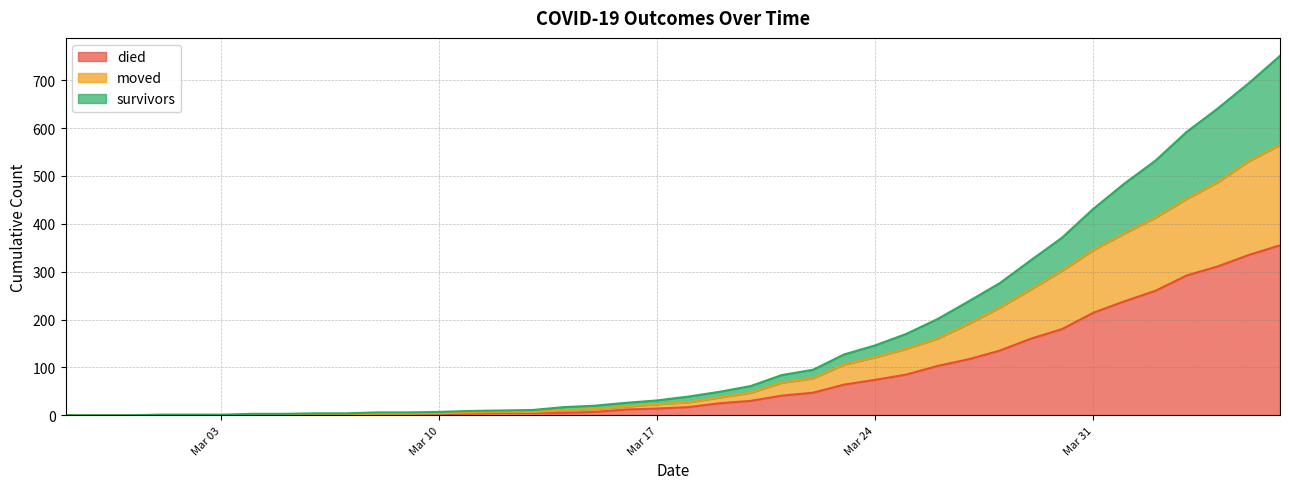

Does the chart display data point markers on the line(s)?

No